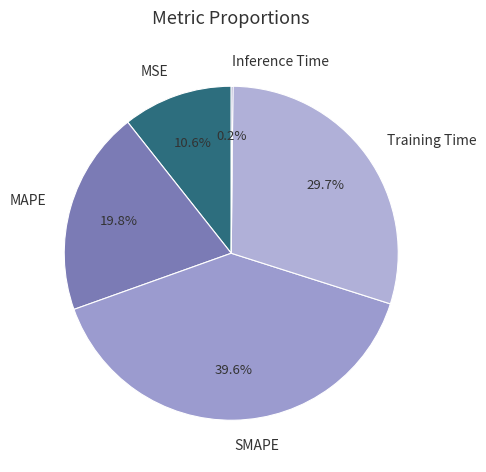

Does MAPE account for over 50% of the chart?

No